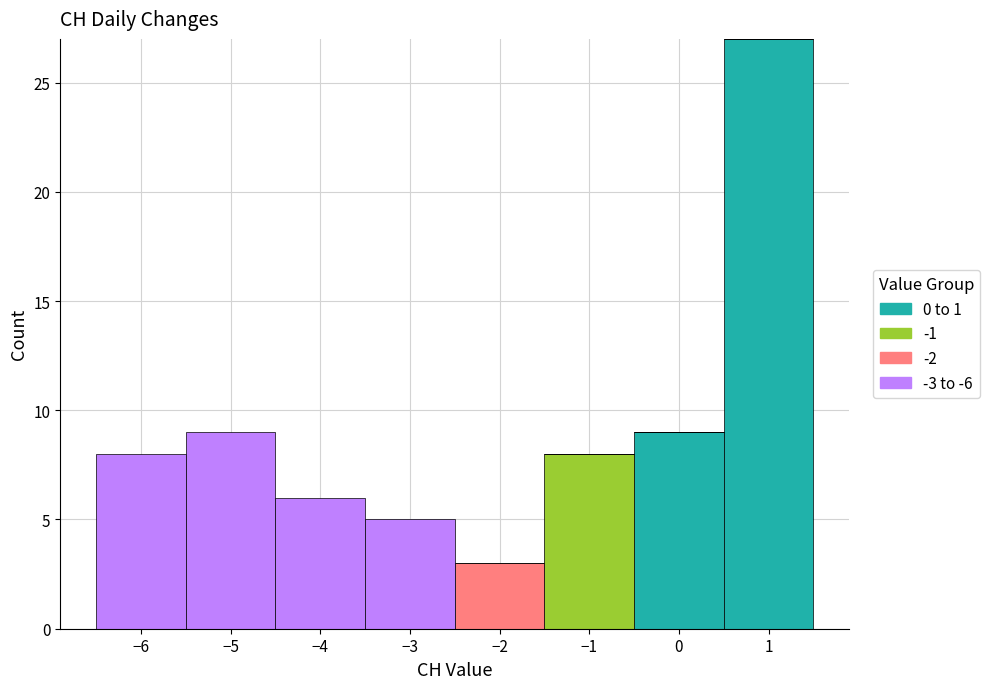

Reading left to right, list every stacked bar in this chart as the range it spans on the x-axis followed by its total height. The values are not printed on the chart, so give them approximately, as read against the axis.

-6.5 to -5.5: 8
-5.5 to -4.5: 9
-4.5 to -3.5: 6
-3.5 to -2.5: 5
-2.5 to -1.5: 3
-1.5 to -0.5: 8
-0.5 to 0.5: 9
0.5 to 1.5: 27